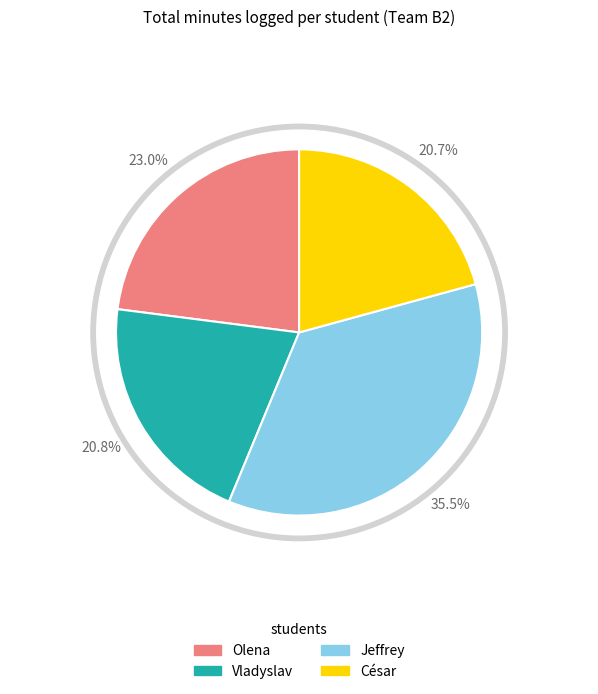

Count the number of slices in the pie.

4